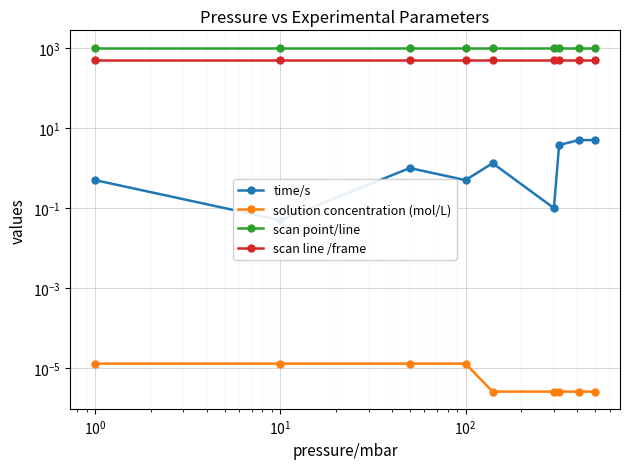

Rank the series by their maximum value, from highest to lowest.

scan point/line, scan line /frame, time/s, solution concentration (mol/L)